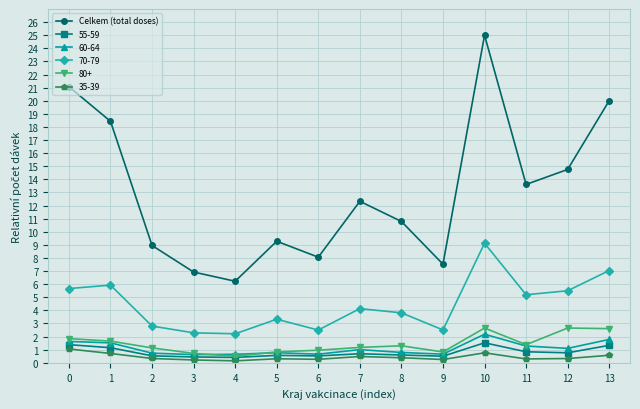

True or false: Celkem (total doses) and 70-79 intersect in this chart.

False